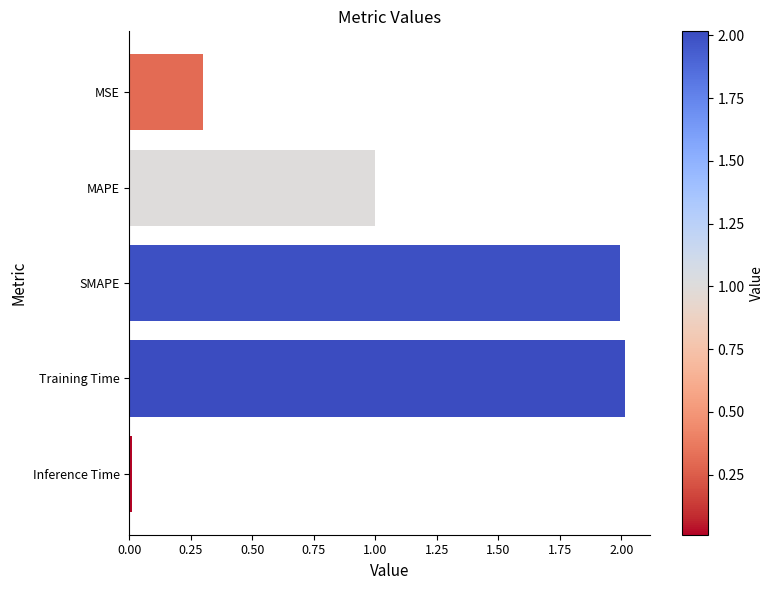

The value at Training Time is 2.9. True or false?

False